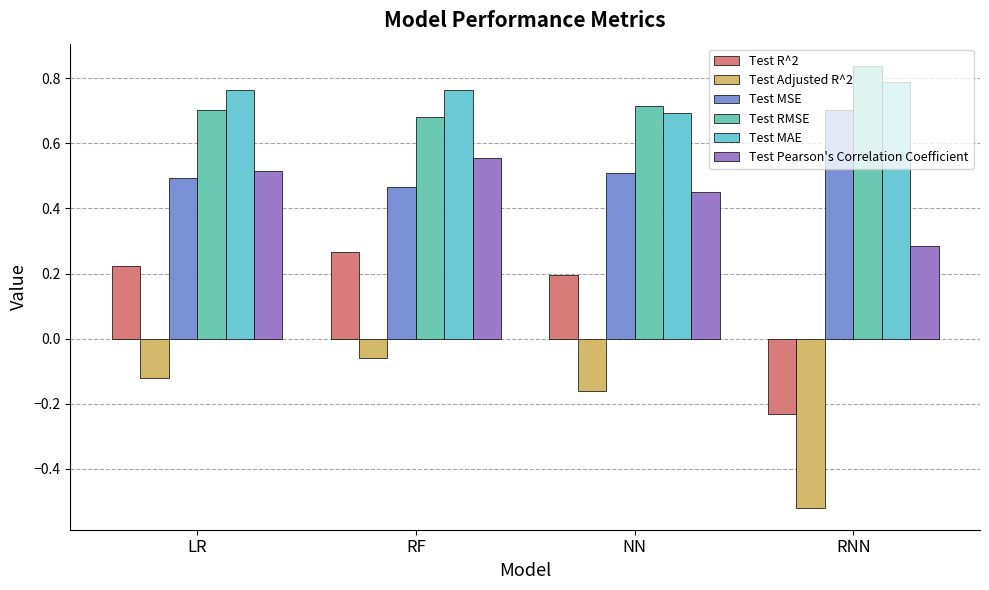

How many distinct data groups are displayed?

6